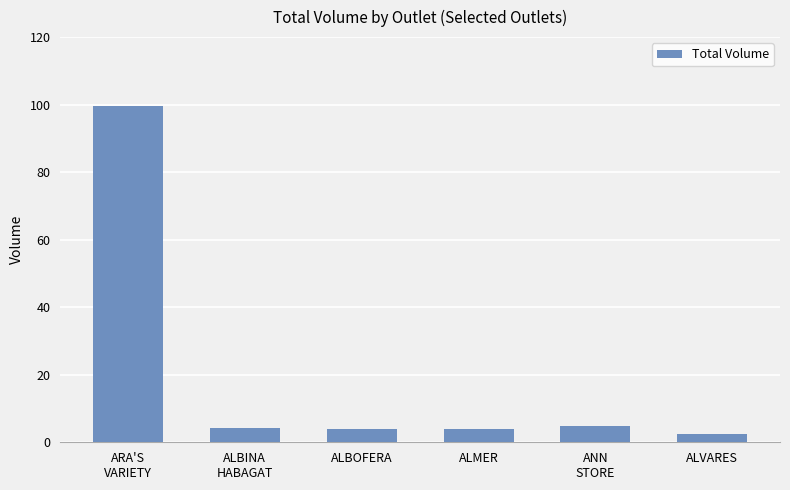

What is the label of the 2nd bar from the left?

ALBINA
HABAGAT